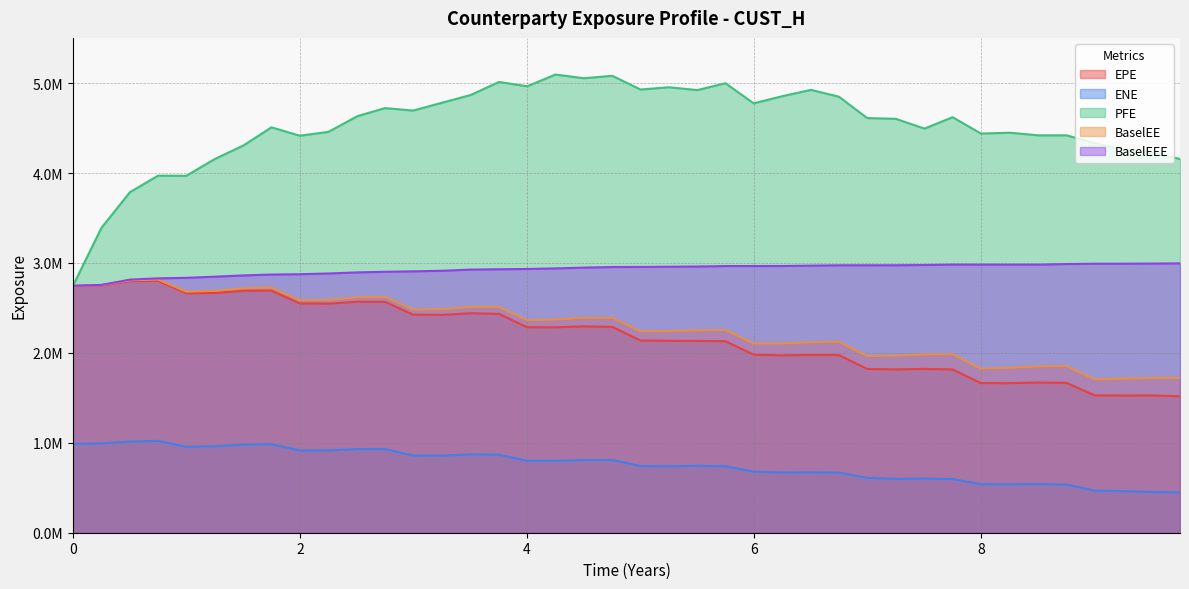

What is the sum of all EPE values?

87395318.0